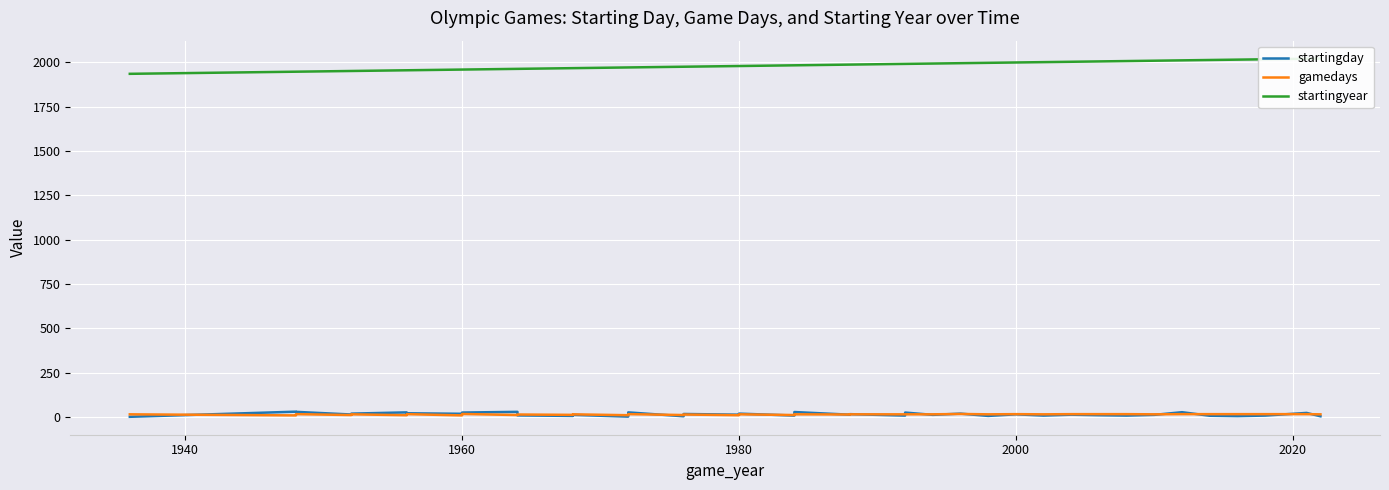

How many values in the gamedays series exceed 15?

14